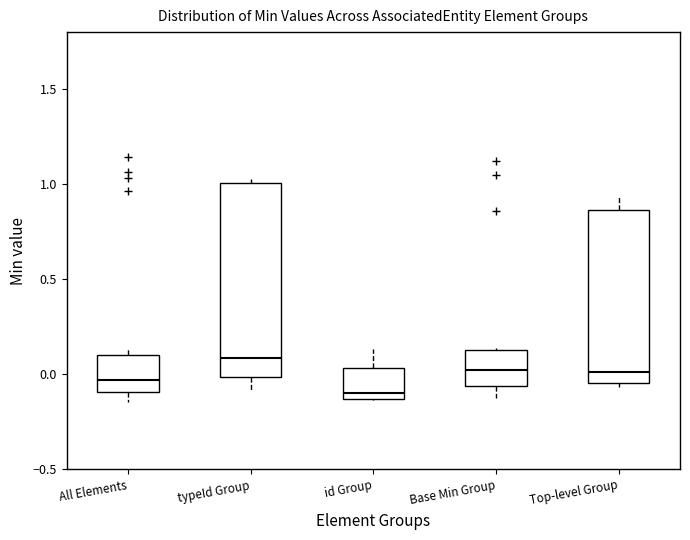

Which box has the lowest median line?

id Group